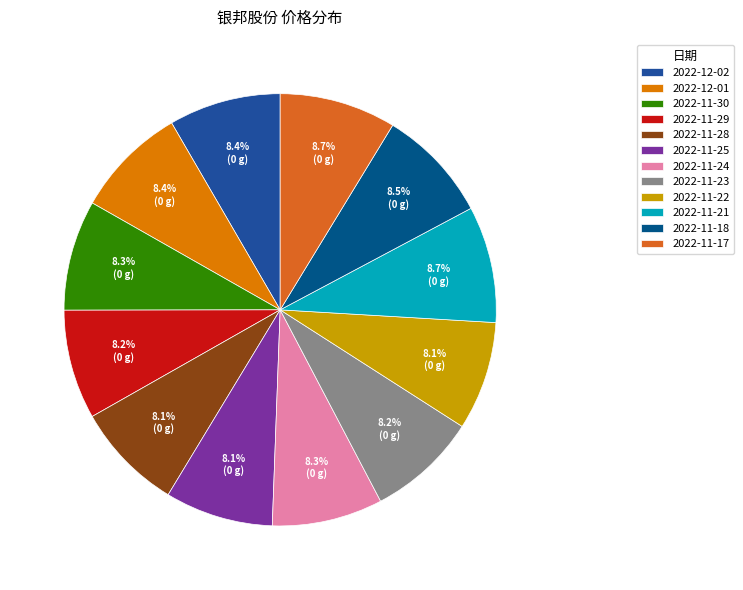

How many slices are in this pie chart?

12